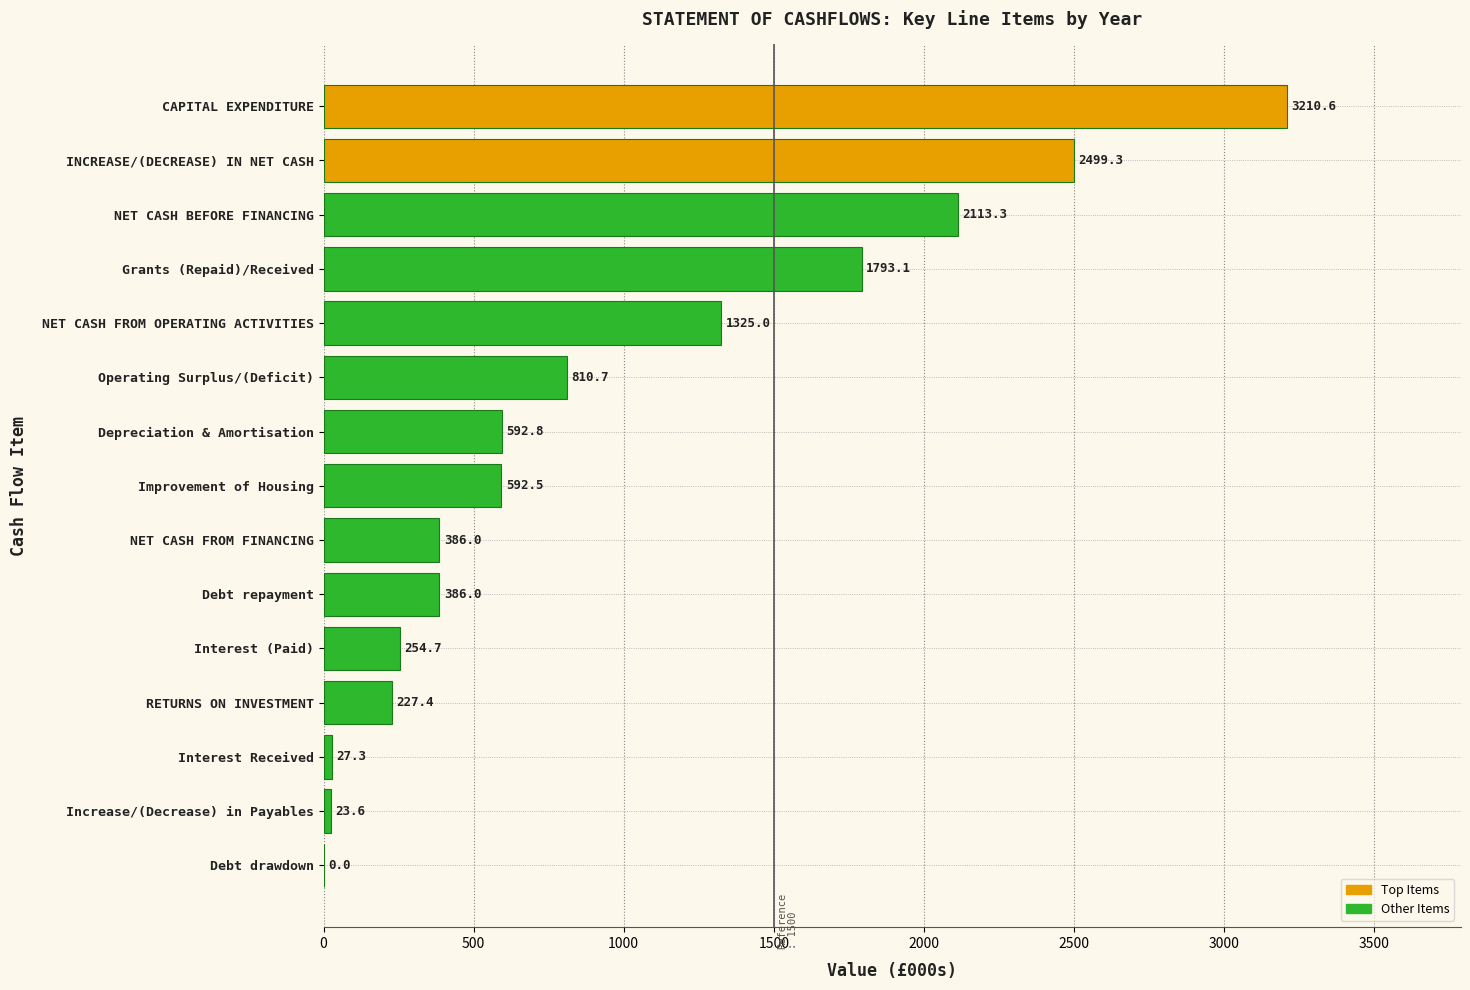

Reading top to bottom, extract all data points from this chart.

CAPITAL EXPENDITURE=3210.6	INCREASE/(DECREASE) IN NET CASH=2499.3	NET CASH BEFORE FINANCING=2113.3	Grants (Repaid)/Received=1793.1	NET CASH FROM OPERATING ACTIVITIES=1325.0	Operating Surplus/(Deficit)=810.7	Depreciation & Amortisation=592.8	Improvement of Housing=592.5	NET CASH FROM FINANCING=386.0	Debt repayment=386.0	Interest (Paid)=254.7	RETURNS ON INVESTMENT=227.4	Interest Received=27.3	Increase/(Decrease) in Payables=23.6	Debt drawdown=0.0